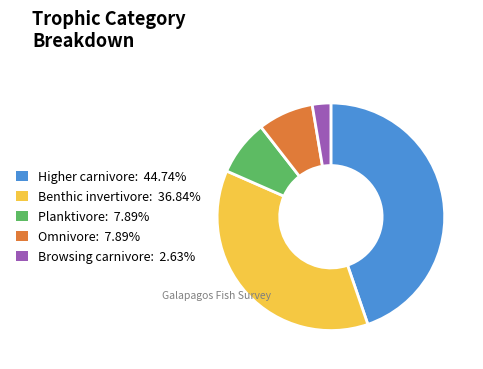

What is the largest slice in the pie chart?

Higher carnivore